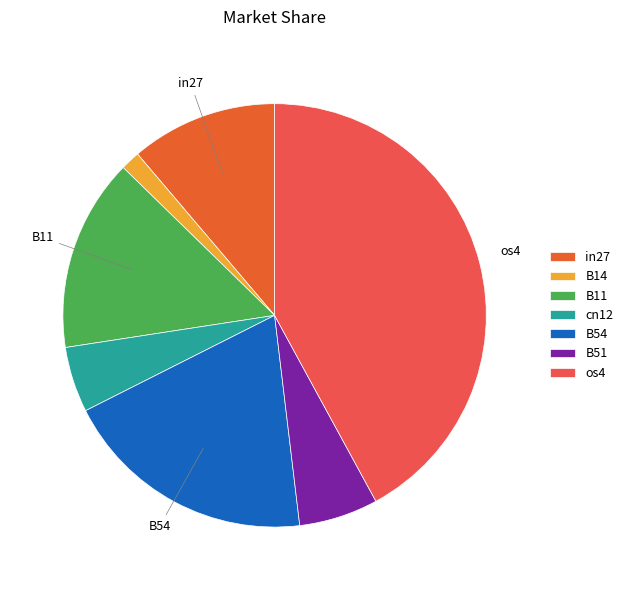

To the nearest percent, what percentage of the pie is os4?

42%